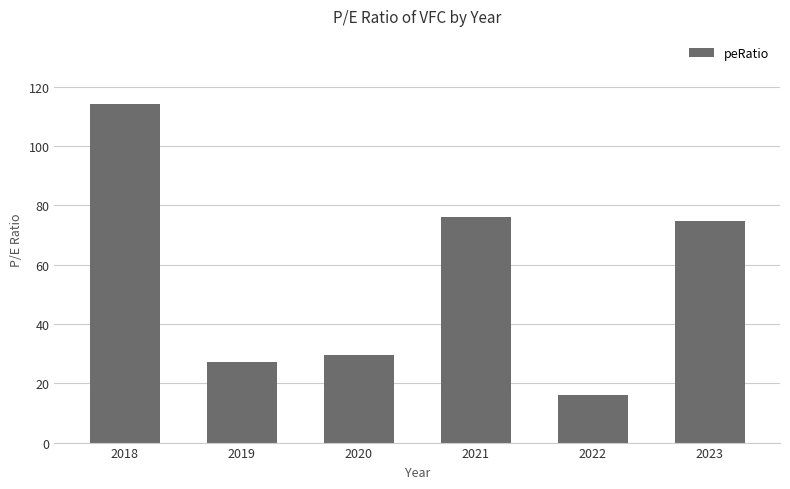

What is the sum of the values at 2018 and 2022?

130.2